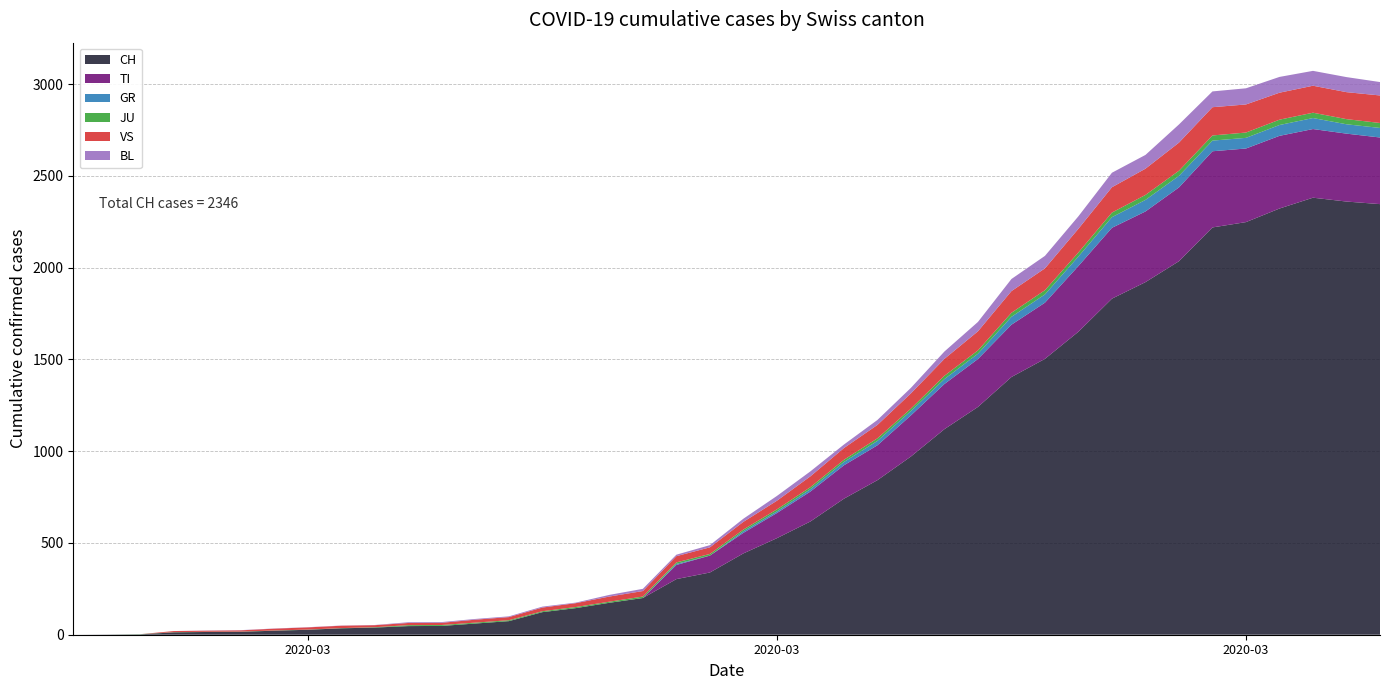

Reading left to right, transcribe all the data shown in this chart.

CH: 0	1	2	13	15	16	22	27	35	39	47	48	61	74	123	145	174	200	303	339	443	526	617	741	842	971	1120	1241	1404	1503	1651	1831	1921	2035	2219	2248	2322	2381	2360	2346
TI: 0	0	0	0	0	0	0	0	0	0	0	0	0	0	0	0	0	0	77	92	112	137	163	182	190	224	246	261	285	306	358	386	385	402	415	401	396	374	370	363
GR: 0	0	0	0	0	0	0	0	0	0	0	0	0	0	0	0	0	0	6	0	9	9	13	18	24	24	27	29	43	45	52	58	63	63	58	58	59	60	51	52
JU: 0	0	1	1	1	1	1	1	1	2	5	5	5	5	5	6	6	8	8	9	9	11	11	12	14	13	18	18	22	23	22	25	27	28	28	29	29	29	28	27
VS: 0	0	0	6	6	7	10	12	13	11	12	12	16	17	20	21	28	30	34	36	42	47	59	64	73	83	92	104	118	119	129	138	143	153	154	153	147	147	147	150
BL: 0	0	0	0	1	1	1	1	1	1	4	4	4	4	5	3	9	12	8	12	17	26	27	19	27	30	40	51	66	68	68	79	75	99	86	88	86	81	82	73